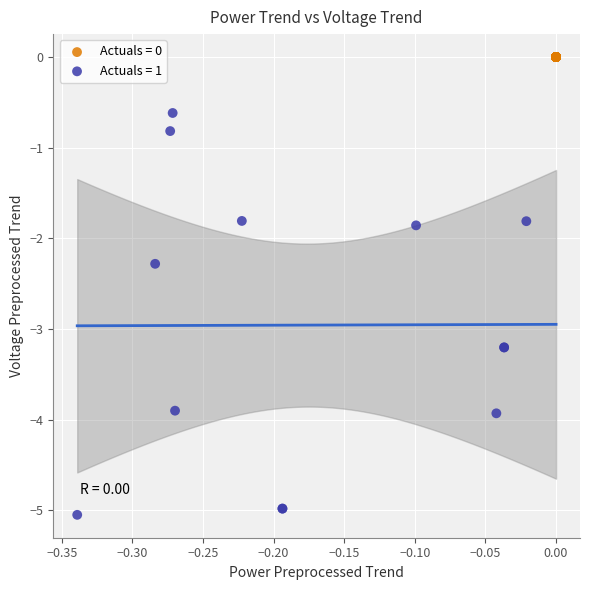

Which series reaches the maximum Y coordinate?

Actuals = 0